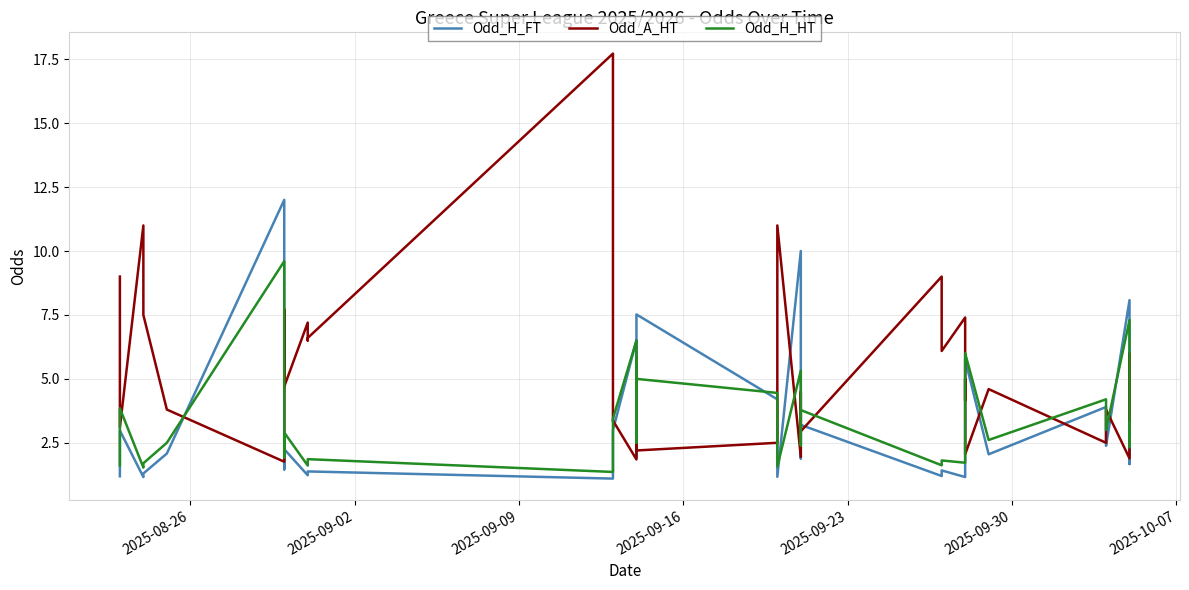

How many intersections are there between Odd_H_HT and Odd_H_FT?

8